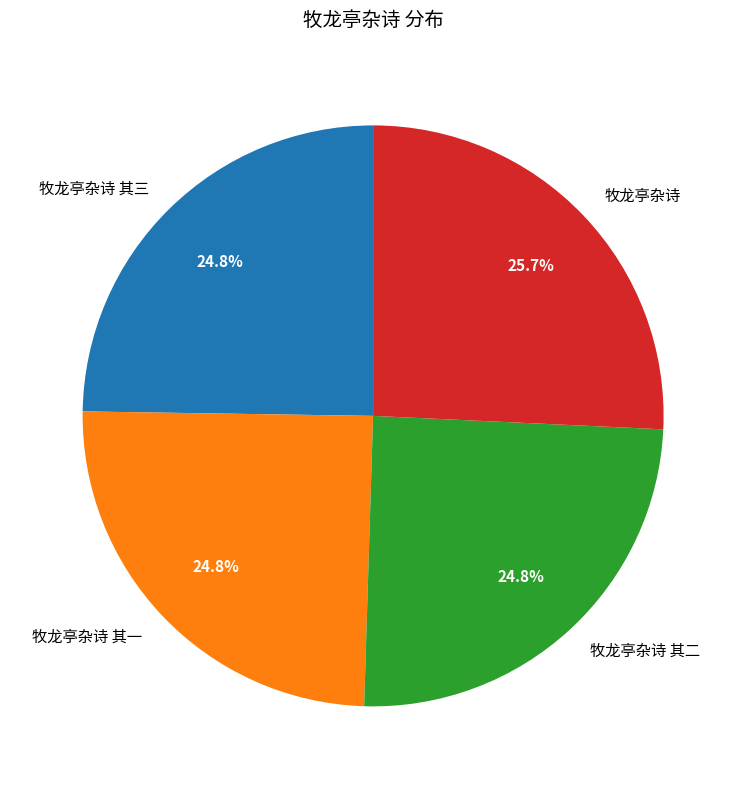

Is there a majority slice in this chart?

No